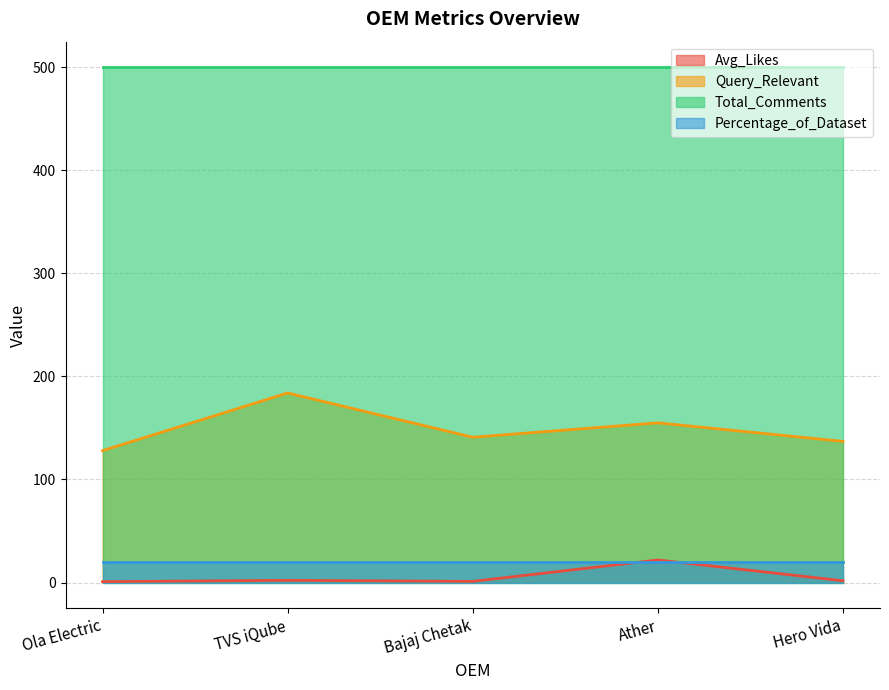

True or false: Query_Relevant and Avg_Likes cross at least once.

False